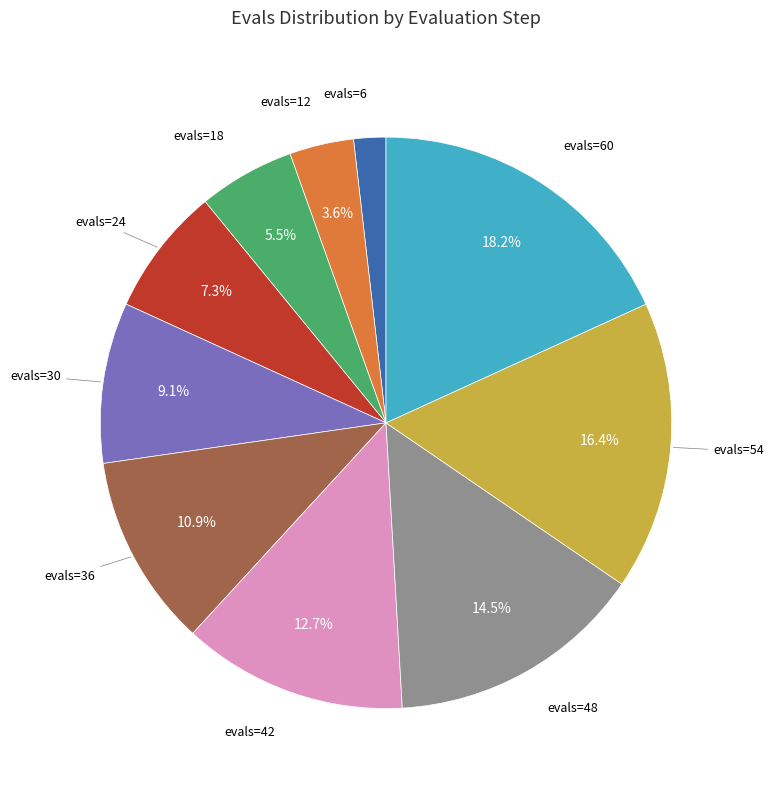

Which has a higher value, evals=60 or evals=36?

evals=60